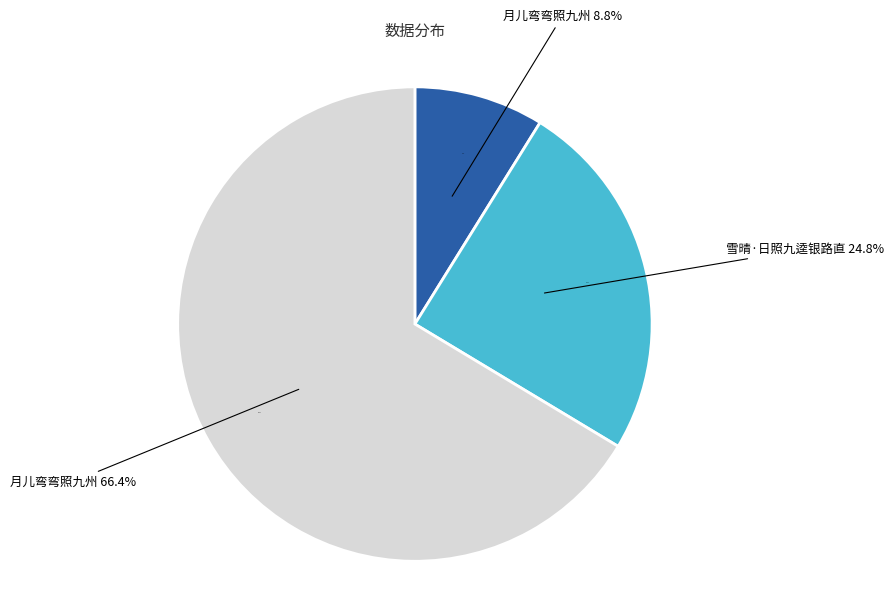

How many segments does this pie chart have?

3